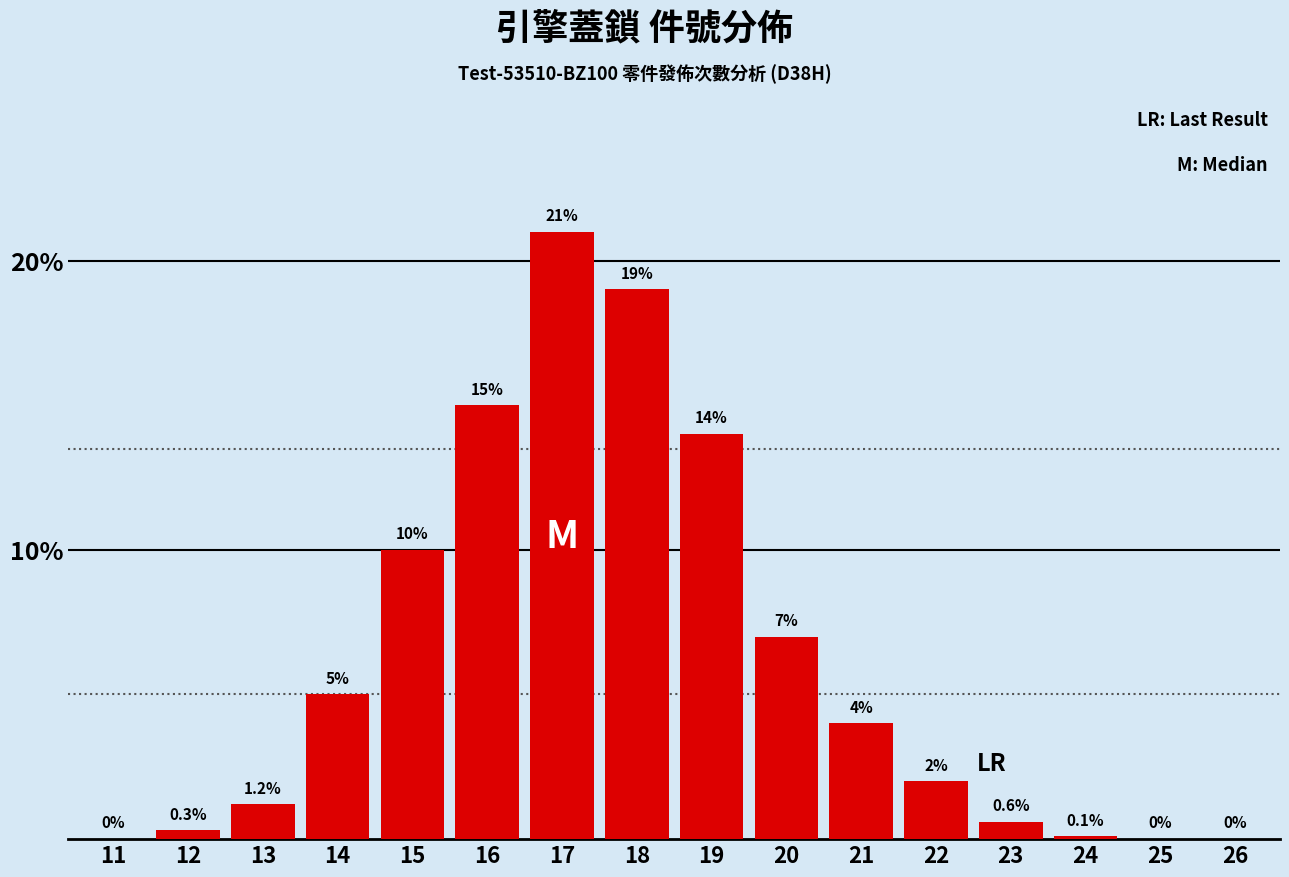

Reading left to right, what are all the values shown in this chart?

11=0.0	12=0.3	13=1.2	14=5.0	15=10.0	16=15.0	17=21.0	18=19.0	19=14.0	20=7.0	21=4.0	22=2.0	23=0.6	24=0.1	25=0.0	26=0.0